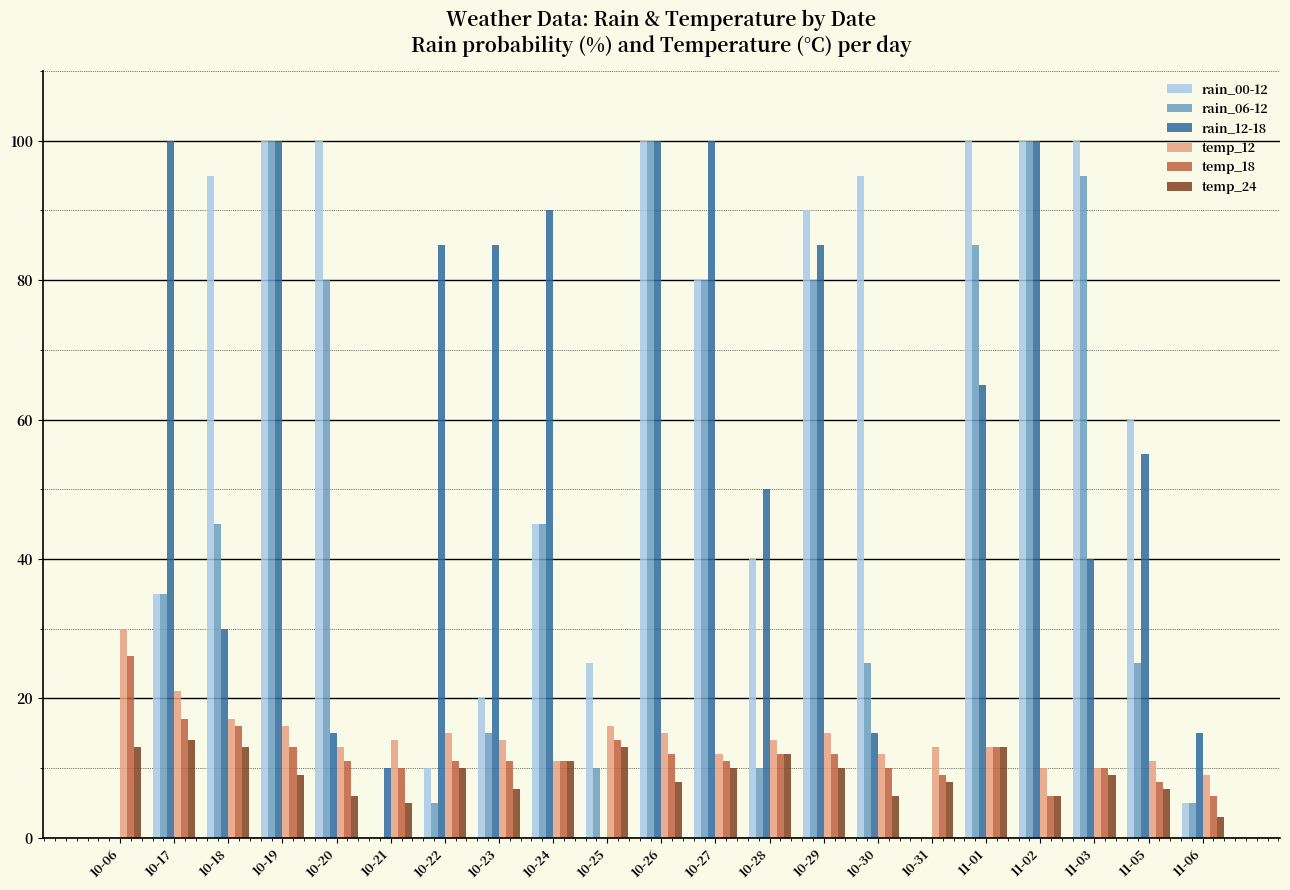

Between 10-23 and 10-29, which series saw the biggest shift?

rain_00-12